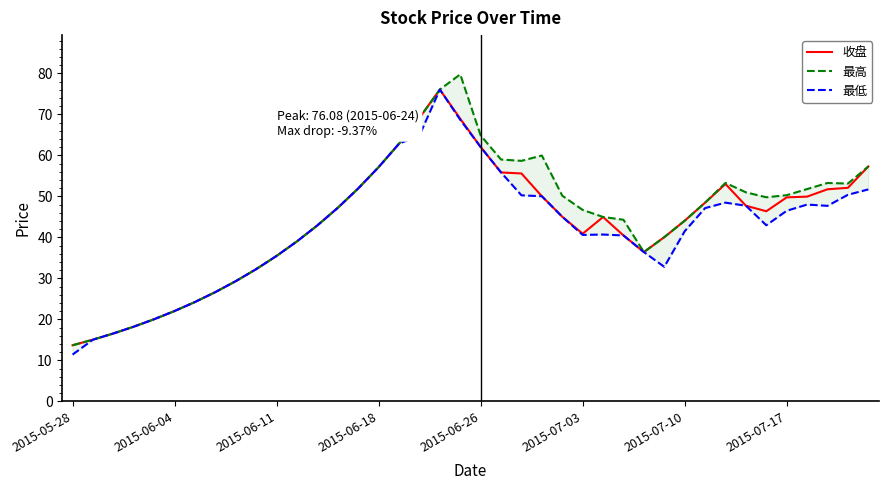

What value does the 最低 series have at 2015-05-28?

11.4